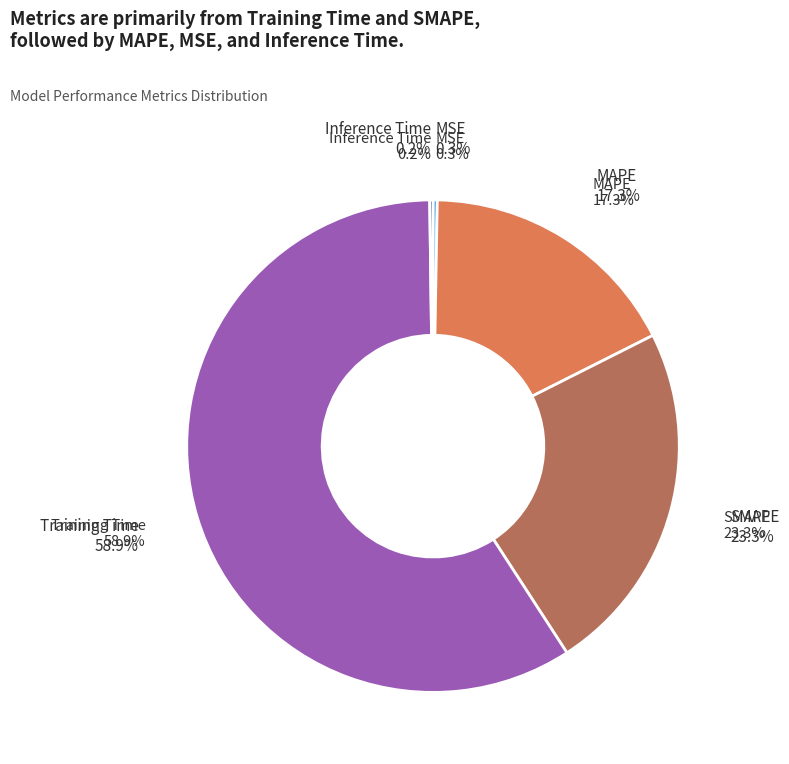

What is the smallest slice in the pie chart?

Inference Time